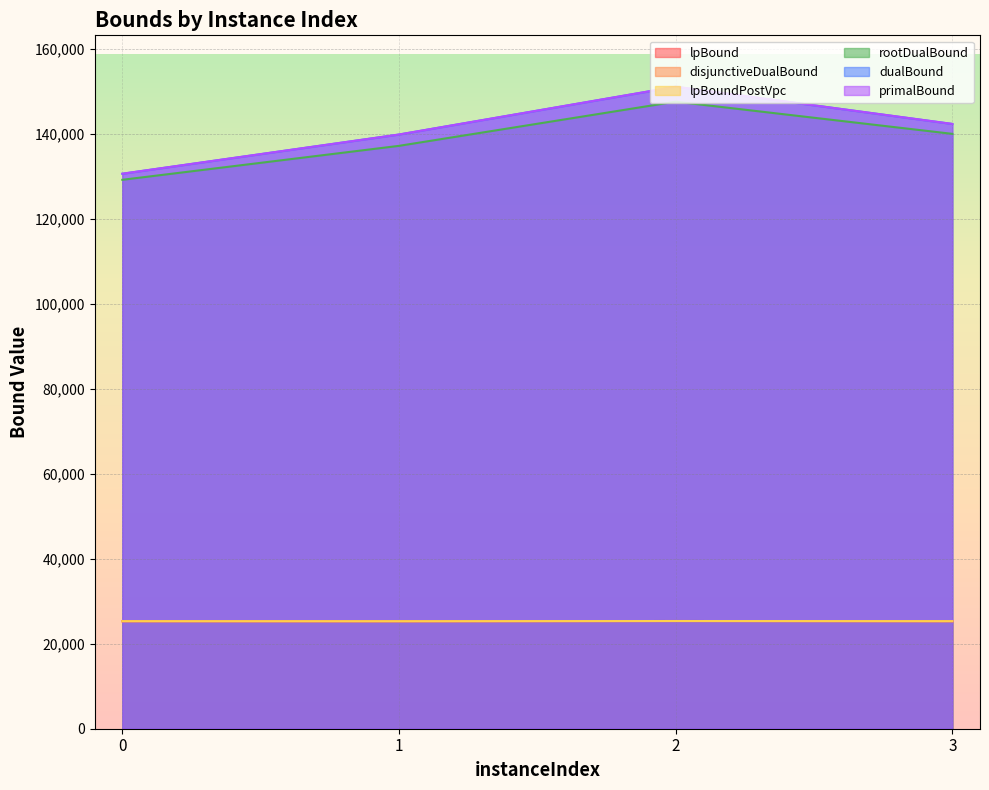

Read the lpBound value at 3.

25304.4